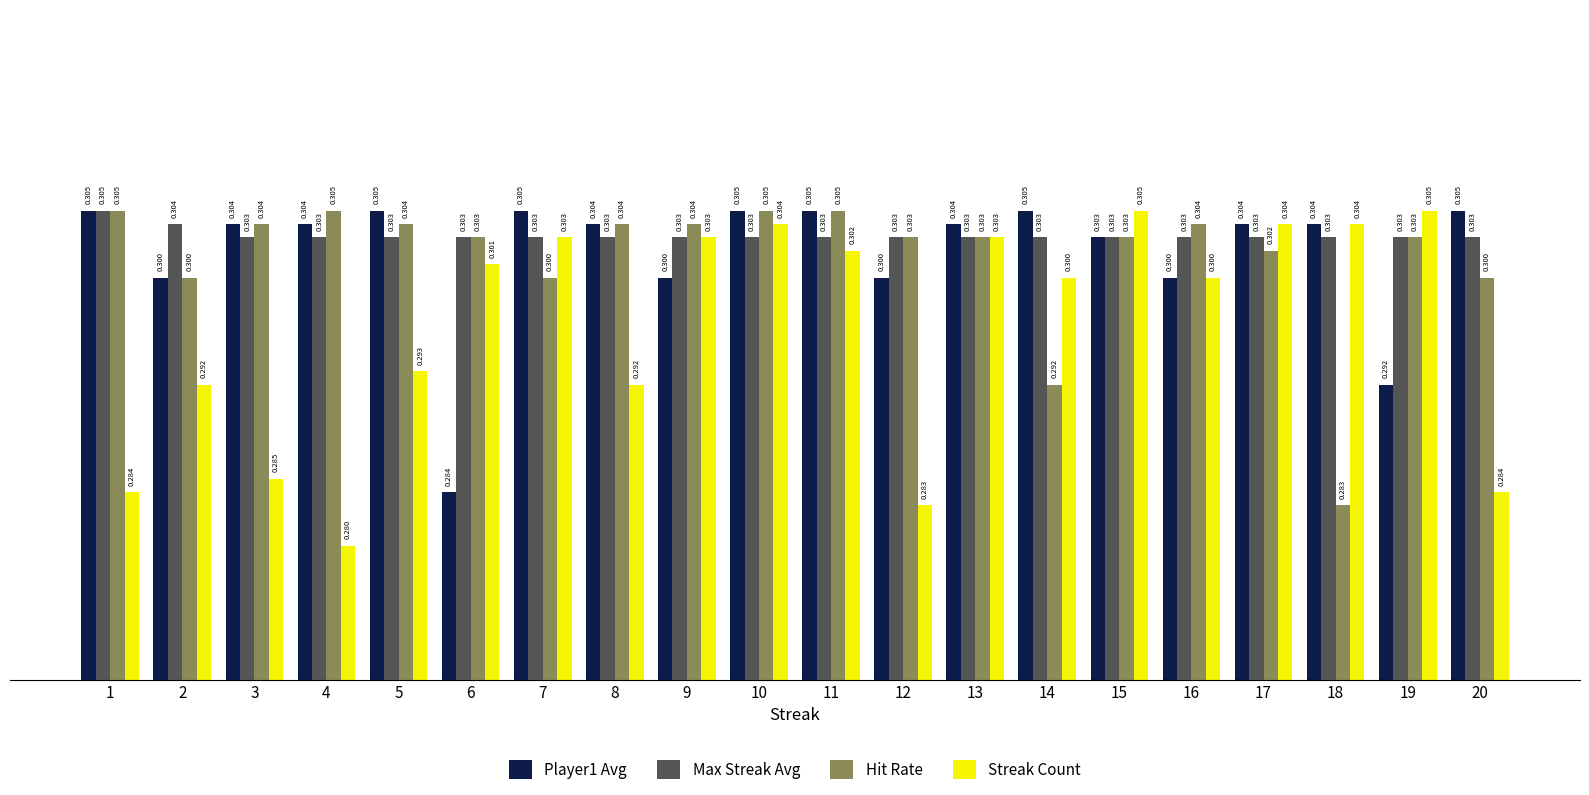

What is the sum of the Max Streak Avg values at 8 and 2?

0.6